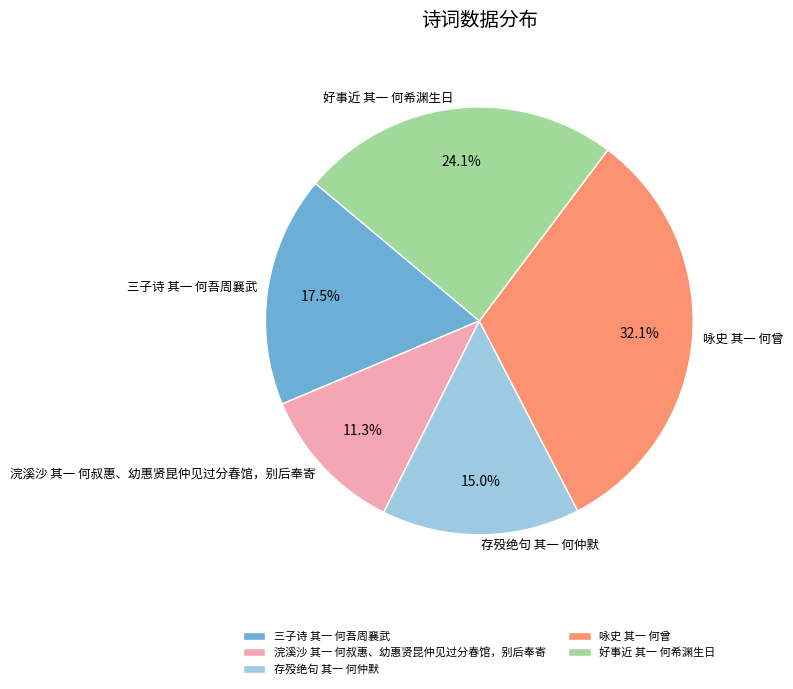

How much of the chart is everything except 存殁绝句 其一 何仲默?

85.0%